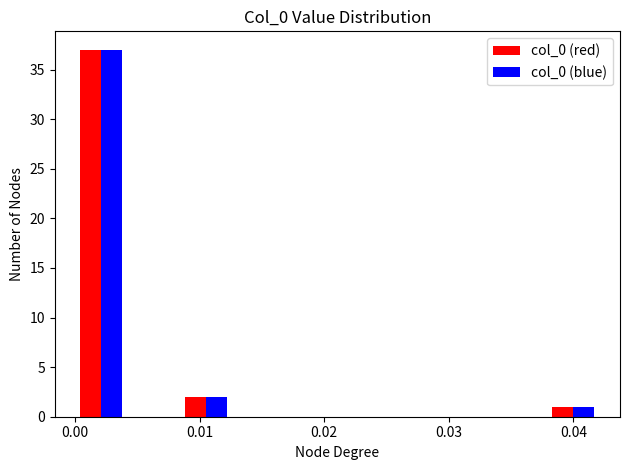

What is the height of the col_0 (red) bar covering 0.000 to 0.004 on the x-axis? Neither the bar edges nor the heights are printed on the chart, so give them approximately, as read against the axes.

37